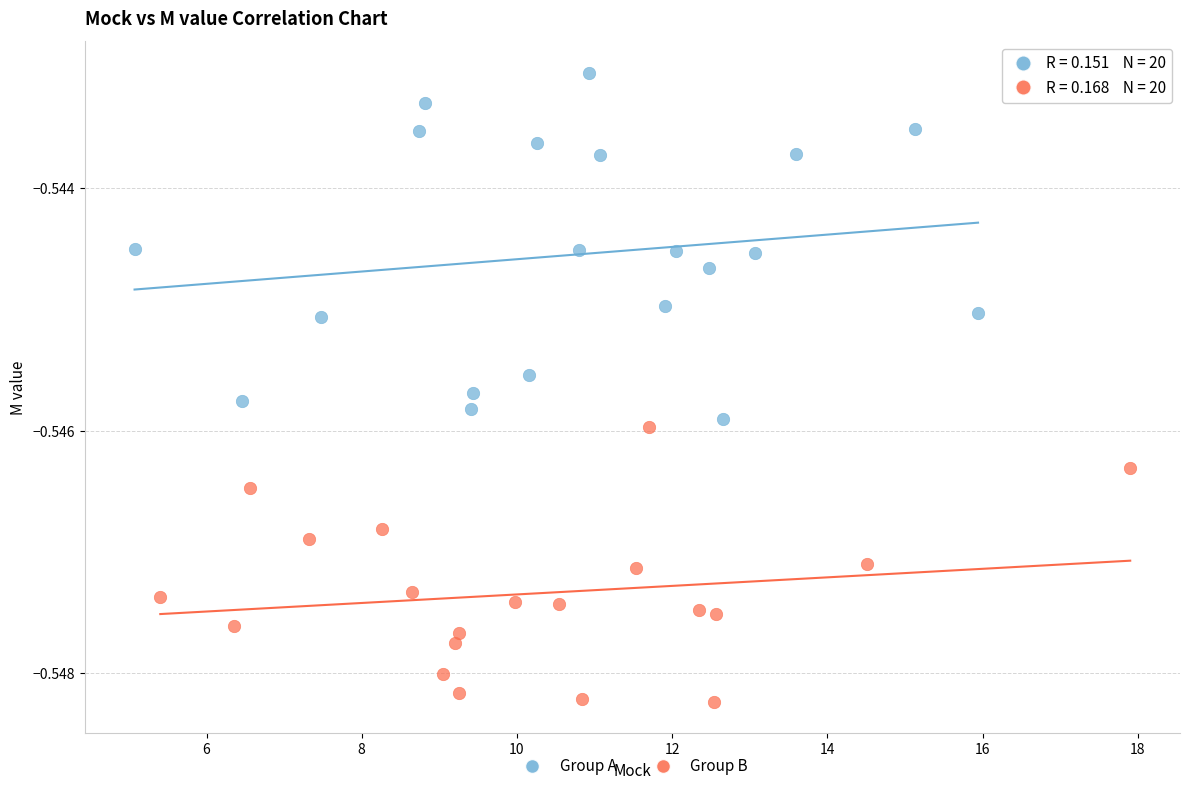

Which series has the widest spread of Y values?

Group A